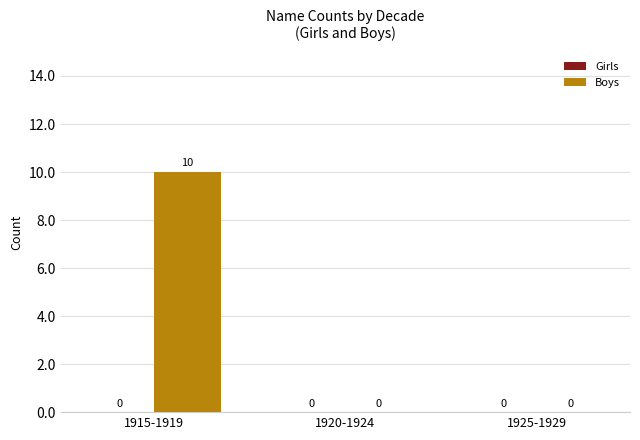

What is the sum of all values?

10